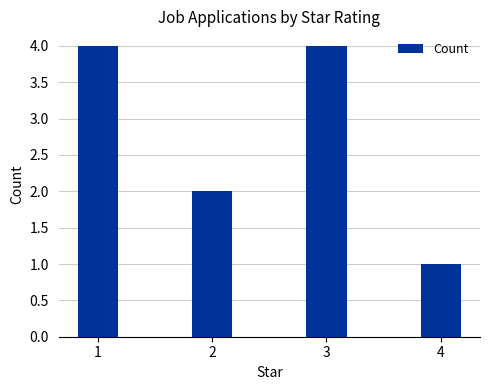

True or false: the data shows 4 at 1.

True